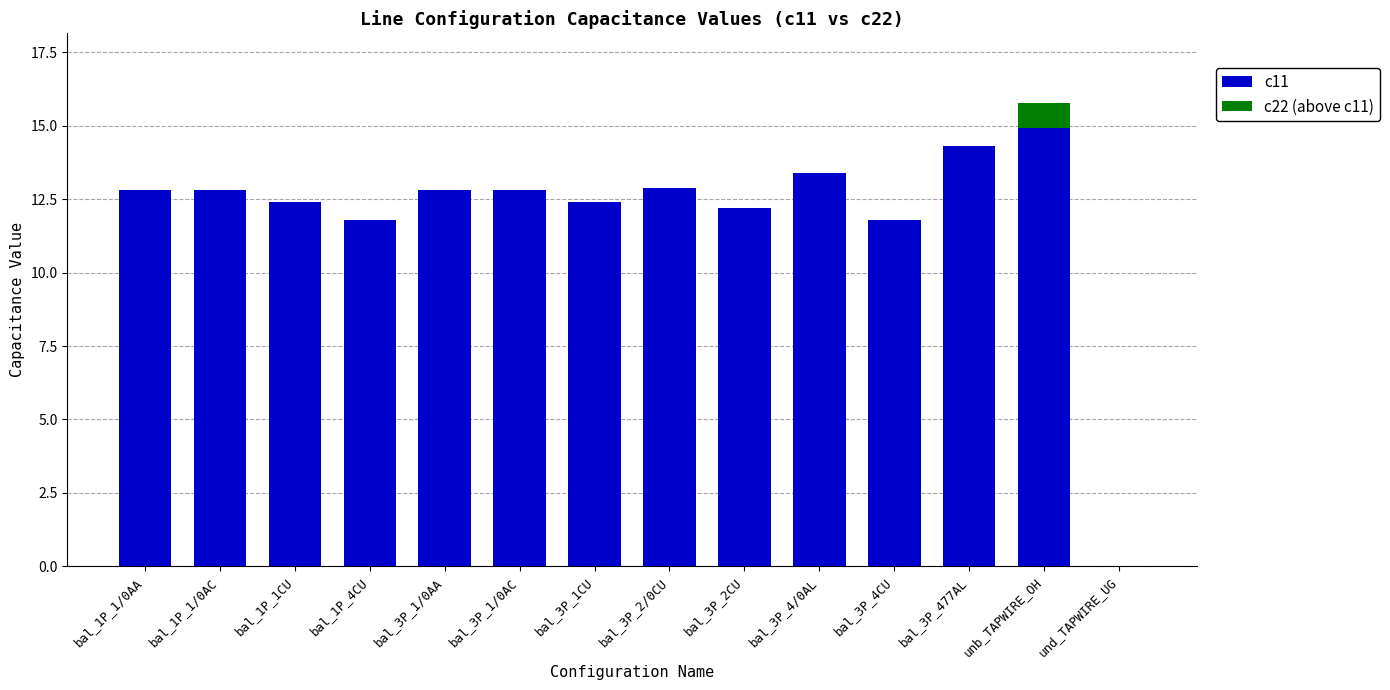

Reading left to right, what are the values for c11?

bal_1P_1/0AA=12.8	bal_1P_1/0AC=12.8	bal_1P_1CU=12.4	bal_1P_4CU=11.8	bal_3P_1/0AA=12.8	bal_3P_1/0AC=12.8	bal_3P_1CU=12.4	bal_3P_2/0CU=12.9	bal_3P_2CU=12.2	bal_3P_4/0AL=13.4	bal_3P_4CU=11.8	bal_3P_477AL=14.3	unb_TAPWIRE_OH=14.9	und_TAPWIRE_UG=0.0